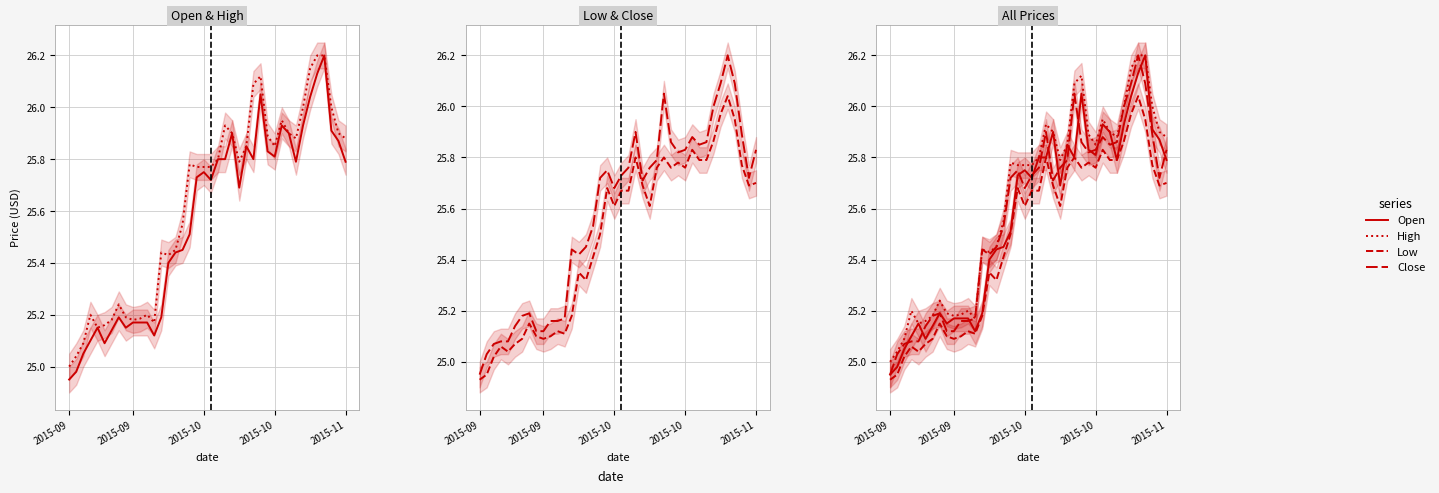

What are all the series names shown in the legend?

Open, High, Low, Close